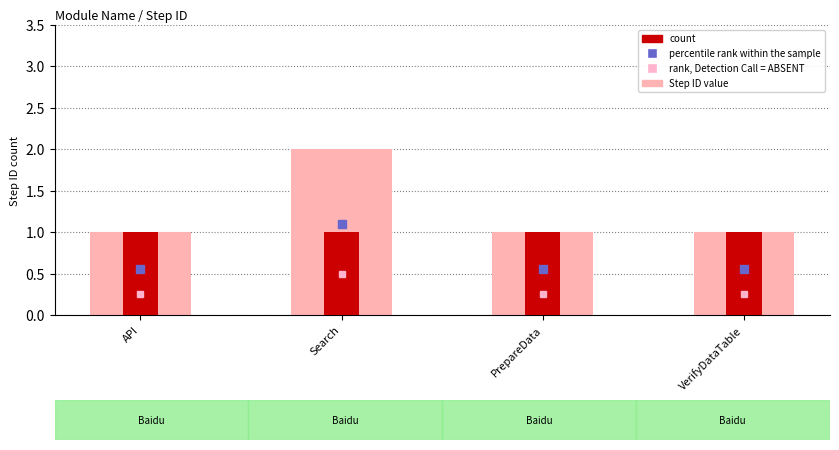

Reading left to right, list all the values displayed in this chart.

Step ID (light): API=1	Search=2	PrepareData=1	VerifyDataTable=1
count: API=1	Search=1	PrepareData=1	VerifyDataTable=1